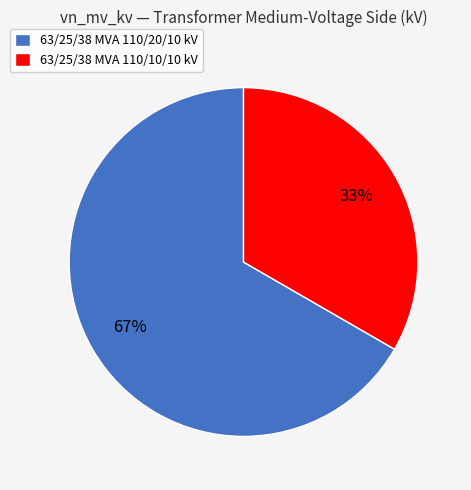

How many slices are in this pie chart?

2